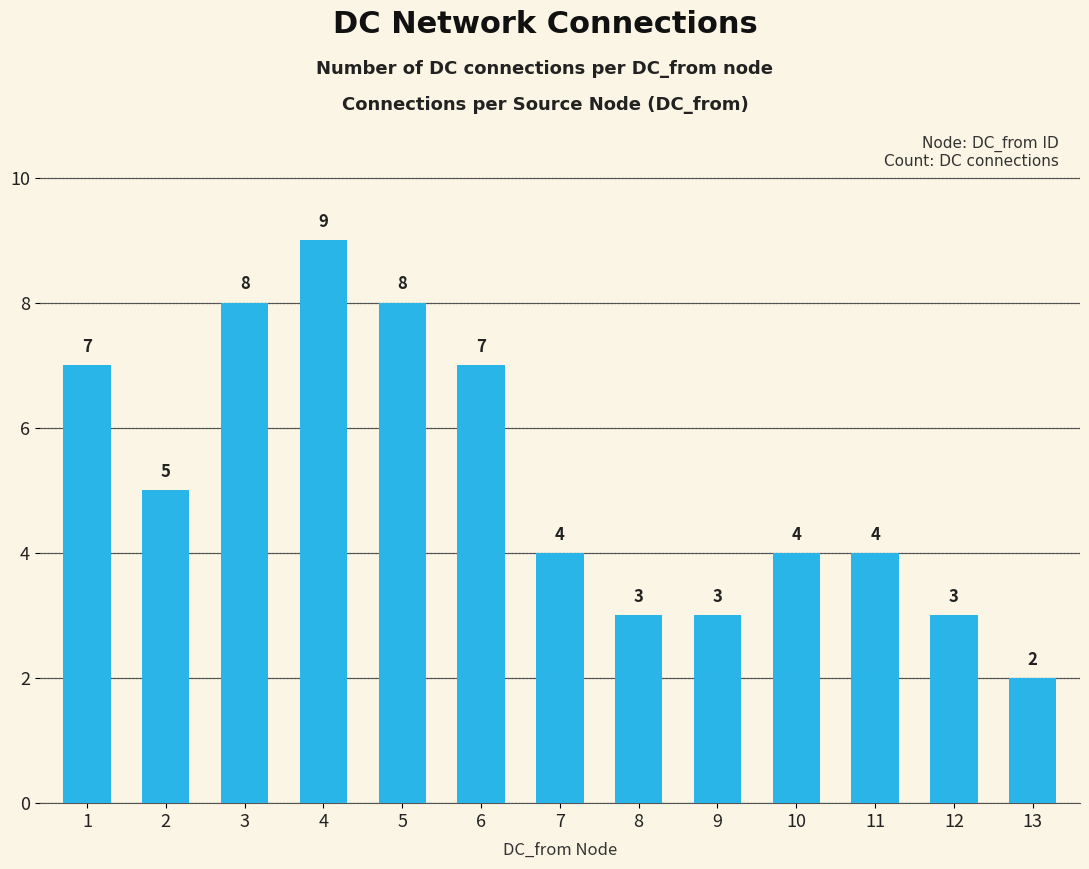

Reading left to right, what are all the values shown in this chart?

7	5	8	9	8	7	4	3	3	4	4	3	2